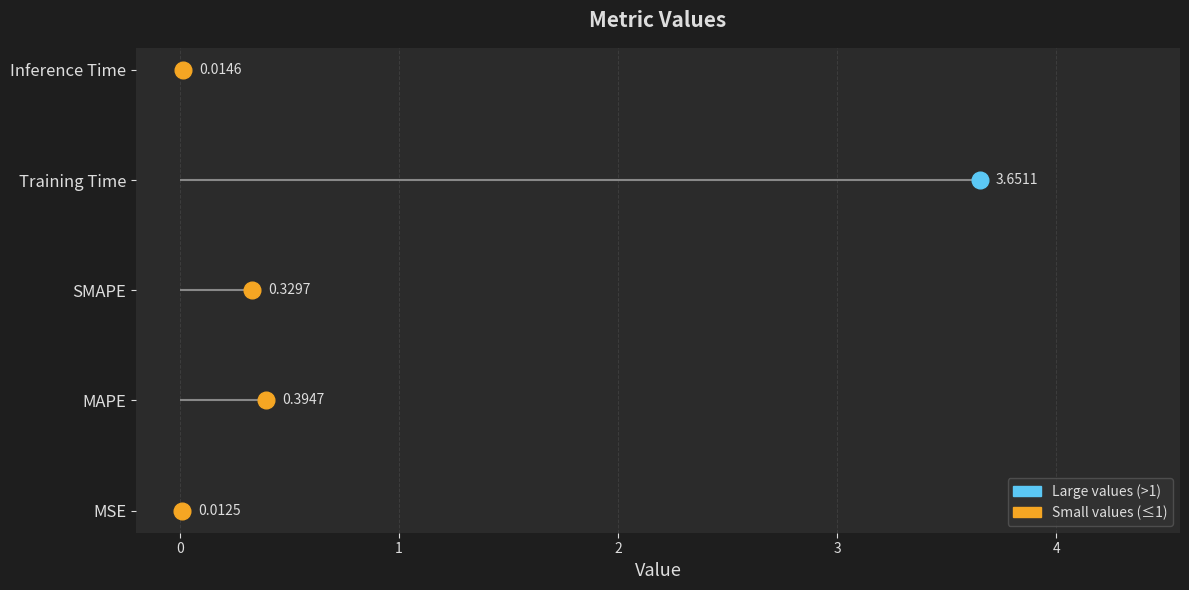

Rank the categories by value from lowest to highest.

MSE, Inference Time, SMAPE, MAPE, Training Time